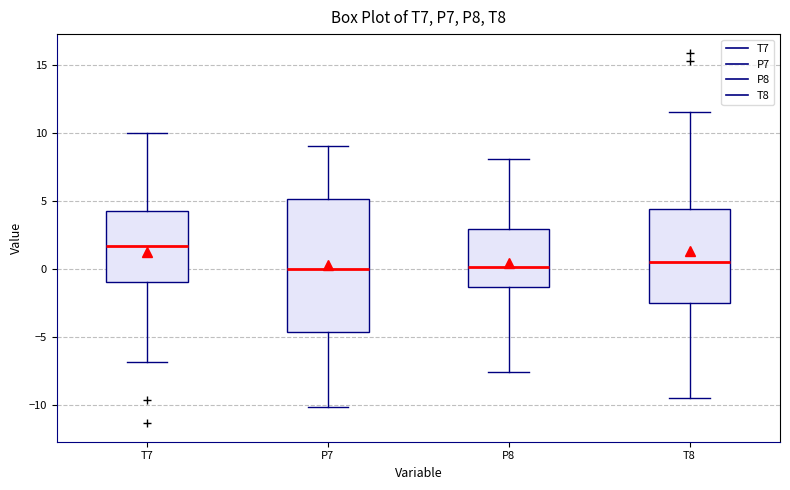

Reading left to right, read every box against the y-axis: the position of its median line, the range the box covers, and the ends of its whiskers. The values are not printed on the chart, so give them approximately, as read against the axis.

T7: median 1.5, box -1.0 to 4.5, whiskers -7.0 to 10.0
P7: median 0.0, box -4.5 to 5.0, whiskers -10.0 to 9.0
P8: median 0.0, box -1.5 to 3.0, whiskers -7.5 to 8.0
T8: median 0.5, box -2.5 to 4.5, whiskers -9.5 to 11.5